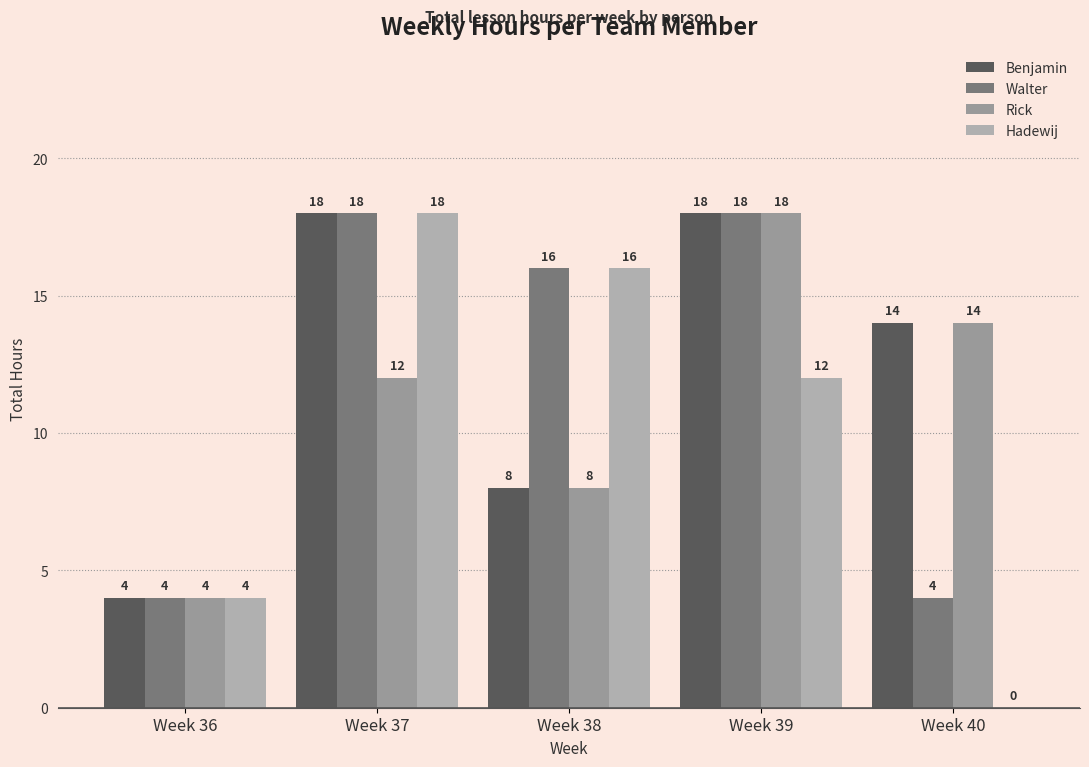

At which category is the sum across all series the highest?

Week 37